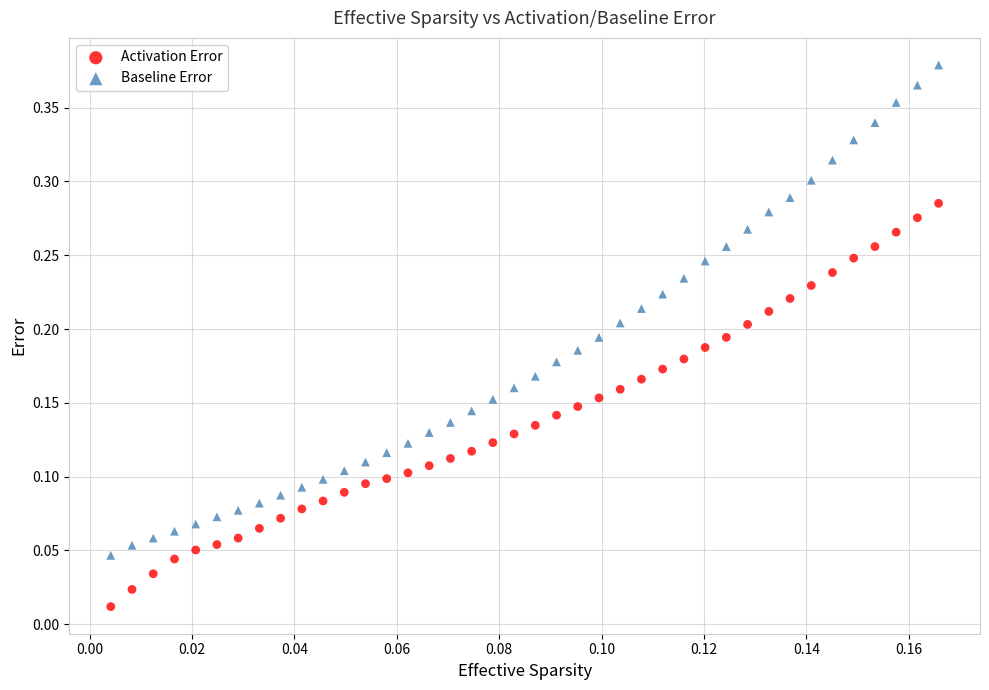

What are all the series names shown in the legend?

Activation Error, Baseline Error